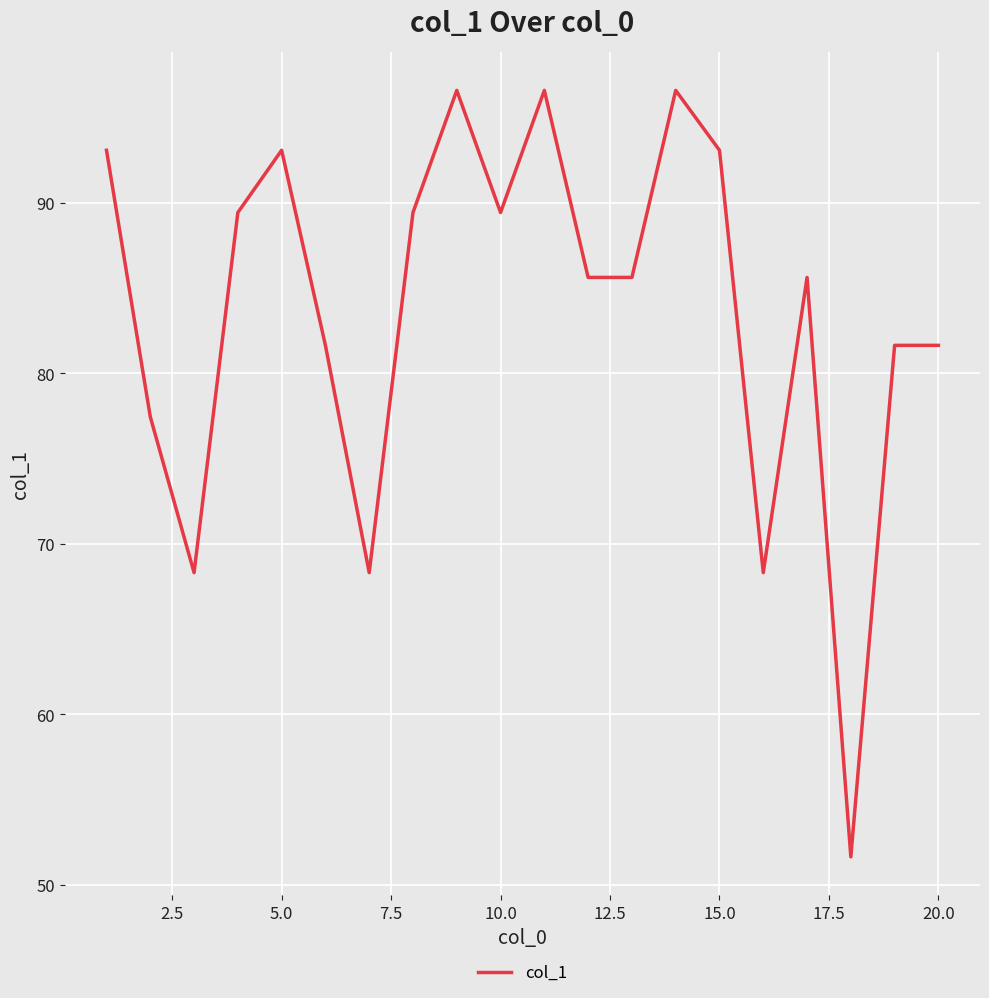

What is the maximum value shown in the chart?

96.6